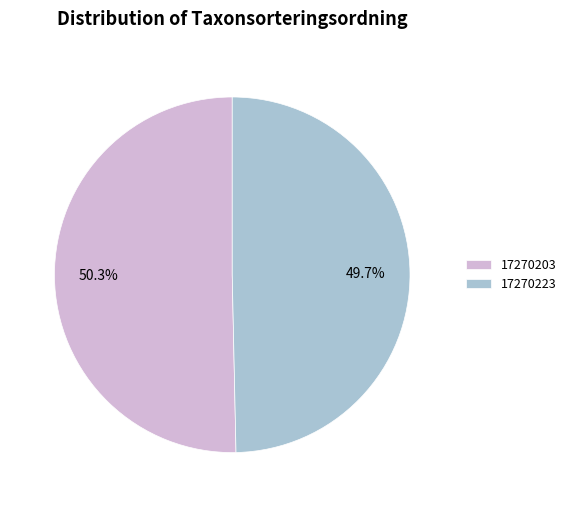

Which slice is the smallest?

17270223